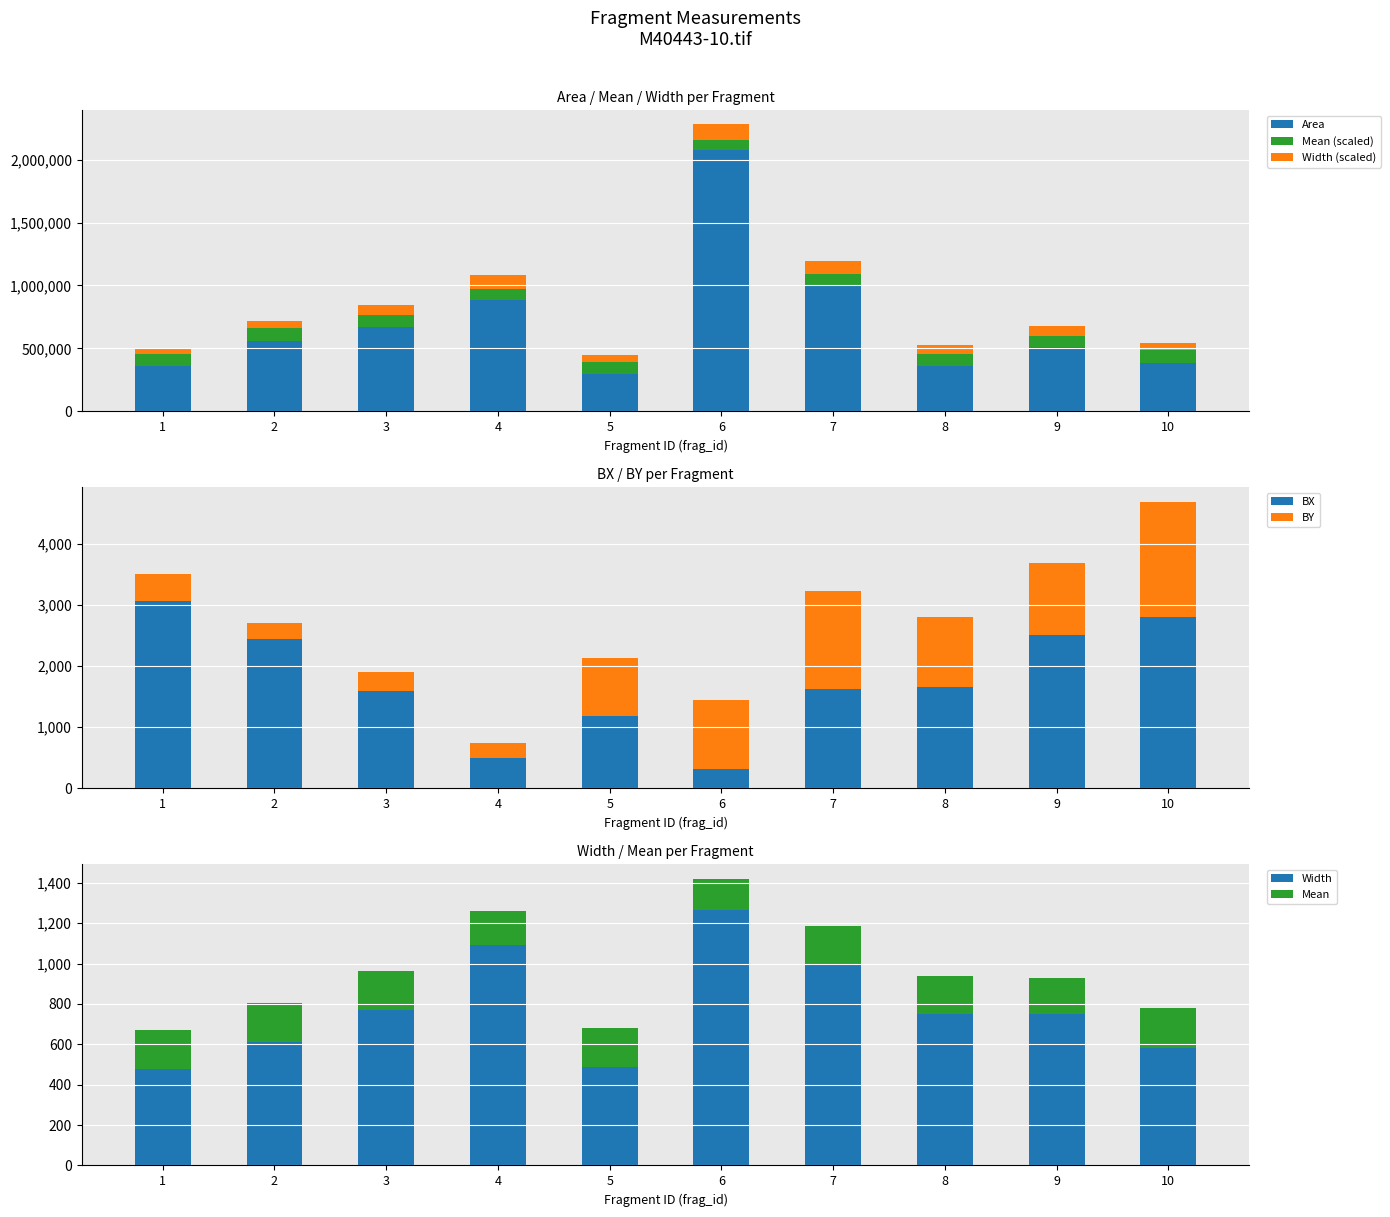

How many data points does each series have?

10